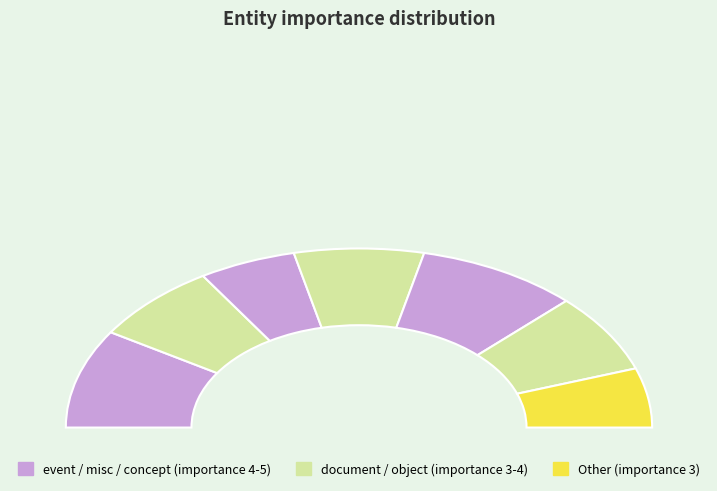

The abdm.gov.in slice represents 24% of the pie. True or false?

False